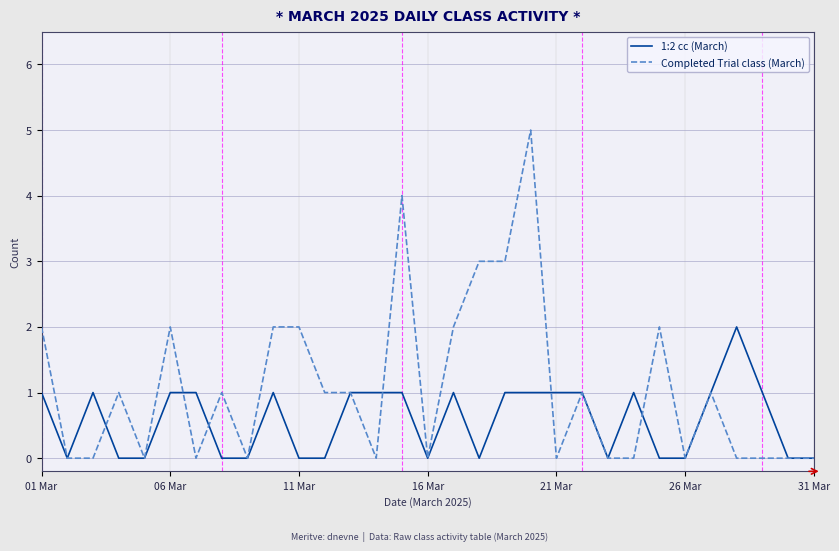

Which series has the largest total across all categories?

Completed Trial class (March)